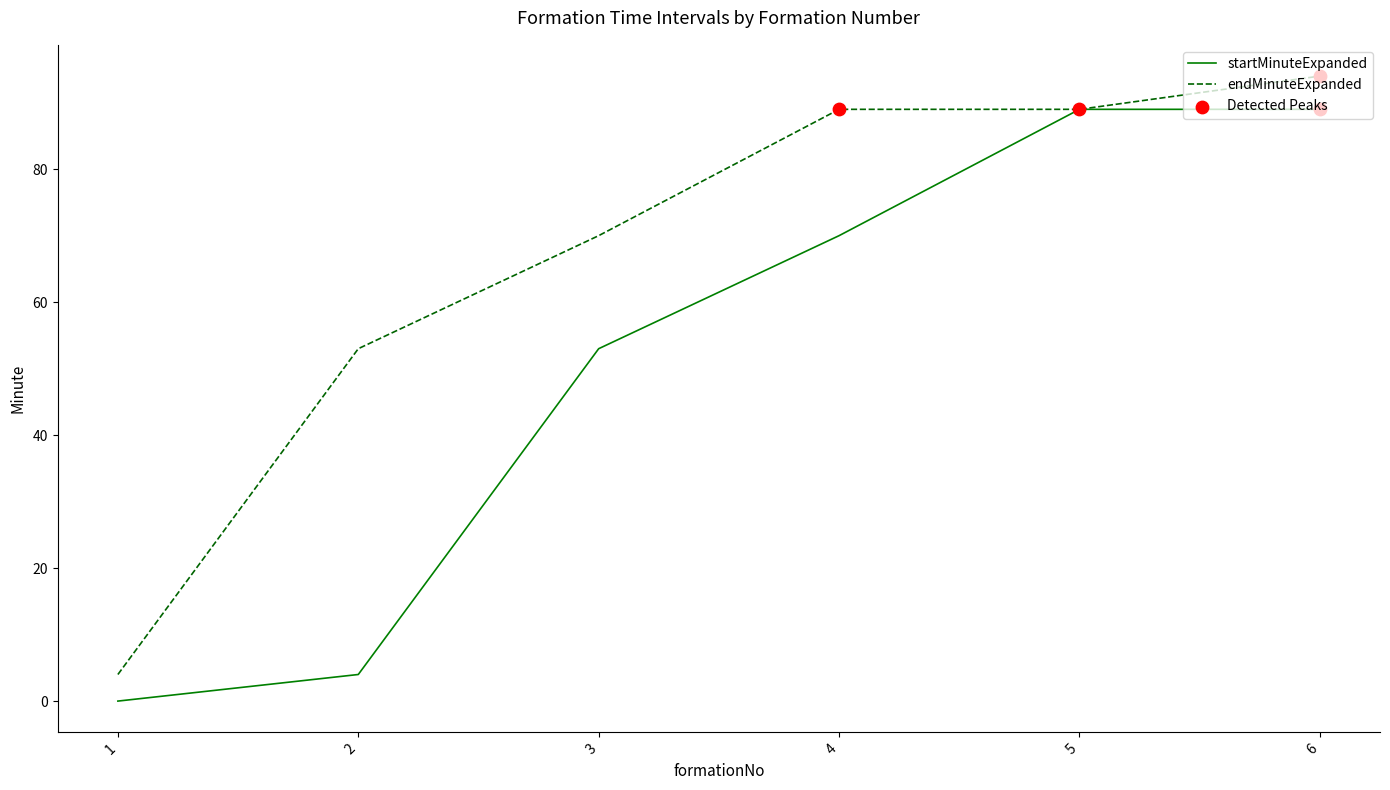

Between 1 and 3, which series saw the biggest shift?

endMinuteExpanded